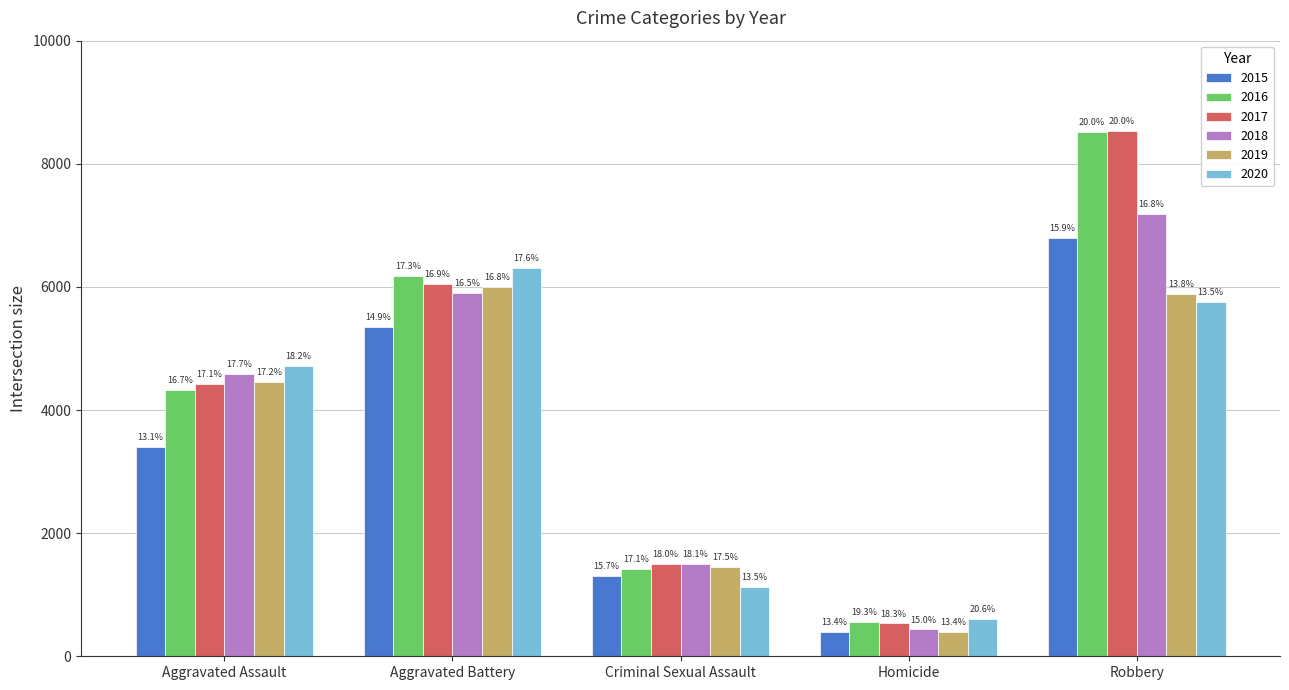

What is the label of the 1st bar from the right?

Robbery